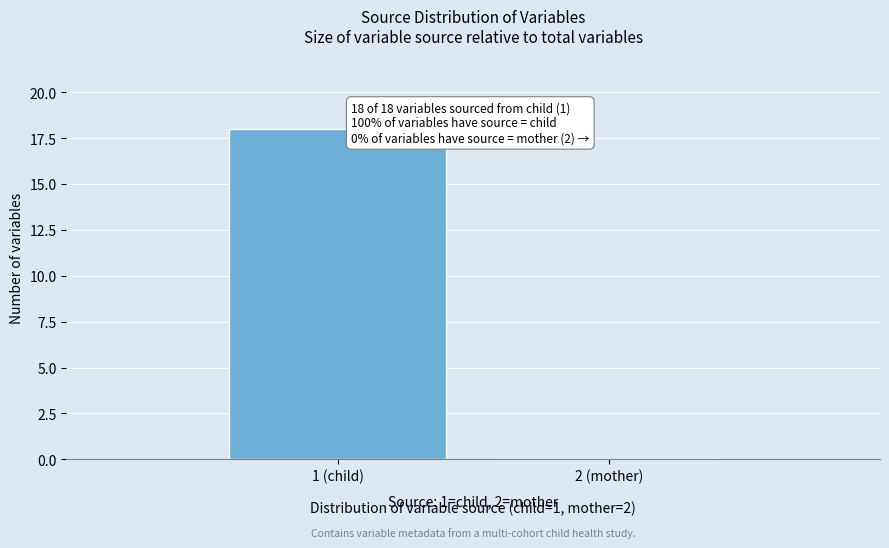

Reading left to right, extract all data points from this chart.

1 (child)=18	2 (mother)=0